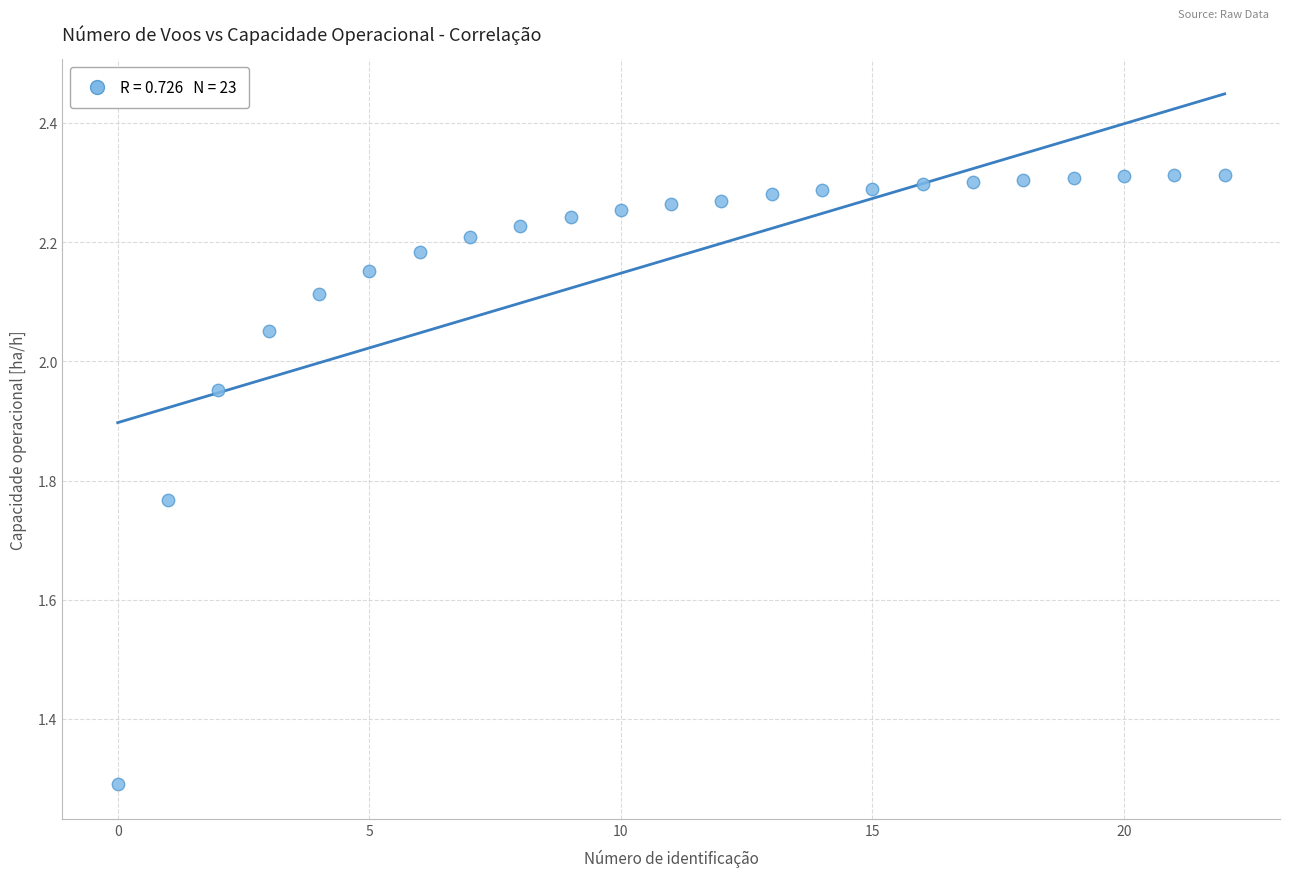

What is the range of Y values (max minus min)?

1.0